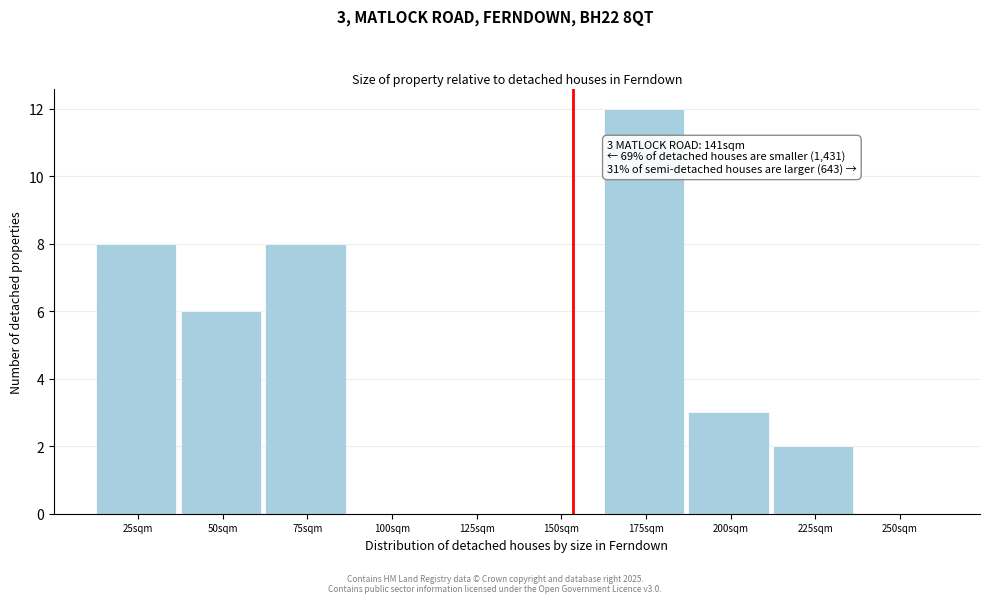

Reading left to right, extract all data points from this chart.

25sqm=8	50sqm=6	75sqm=8	100sqm=0	125sqm=0	150sqm=0	175sqm=12	200sqm=3	225sqm=2	250sqm=0